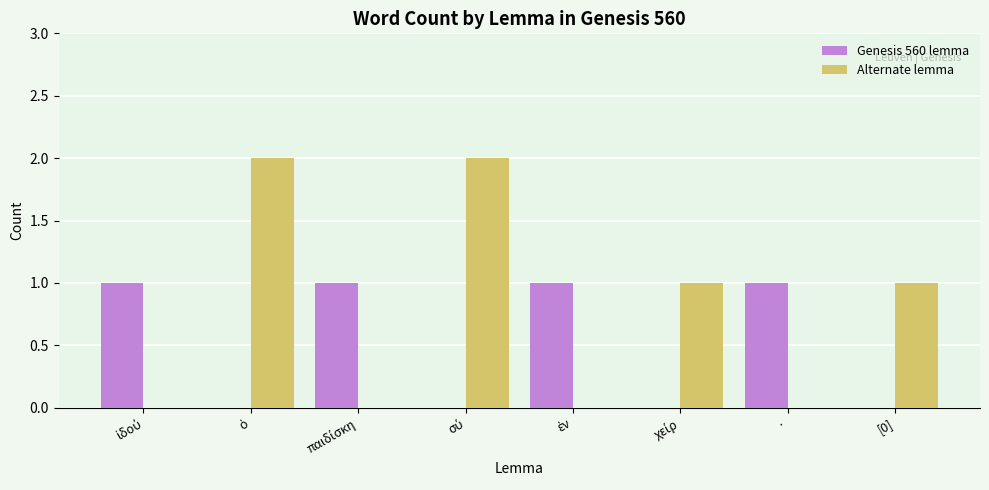

What is the sum of all Genesis 560 lemma values?

4